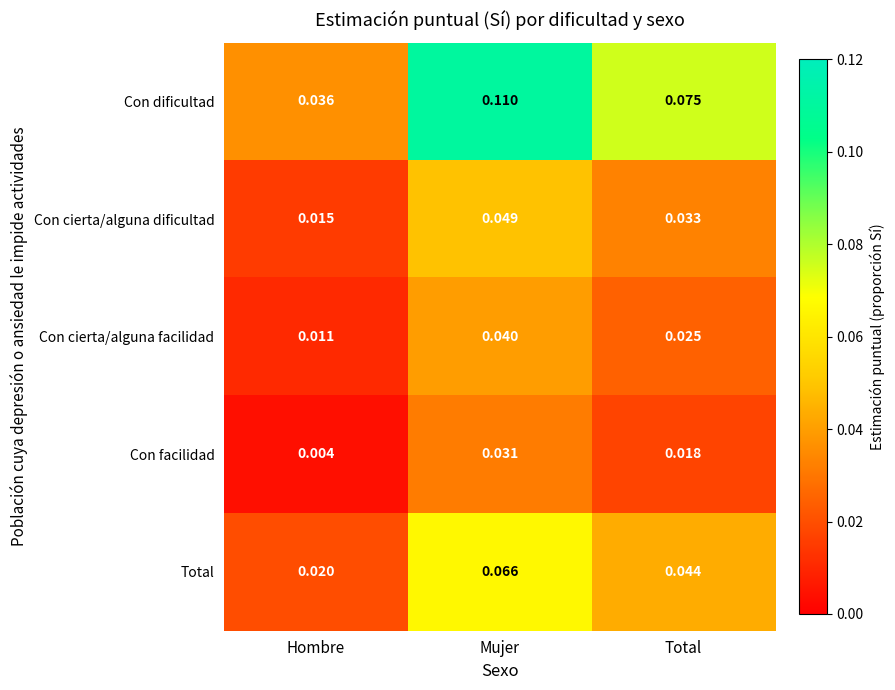

Which series changed the most between Mujer and Total?

Con dificultad